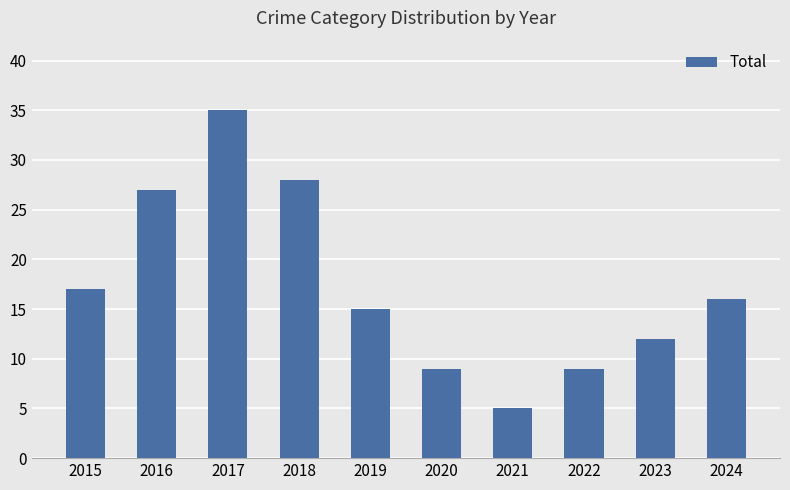

What is the value of the 2nd bar from the left?

27